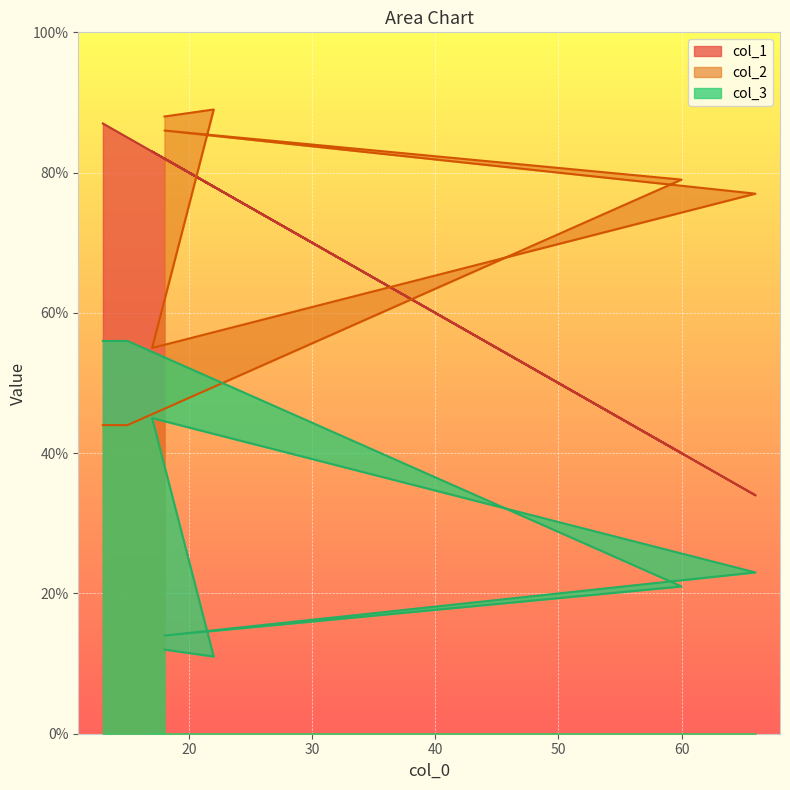

Count the number of categories in the chart.

8